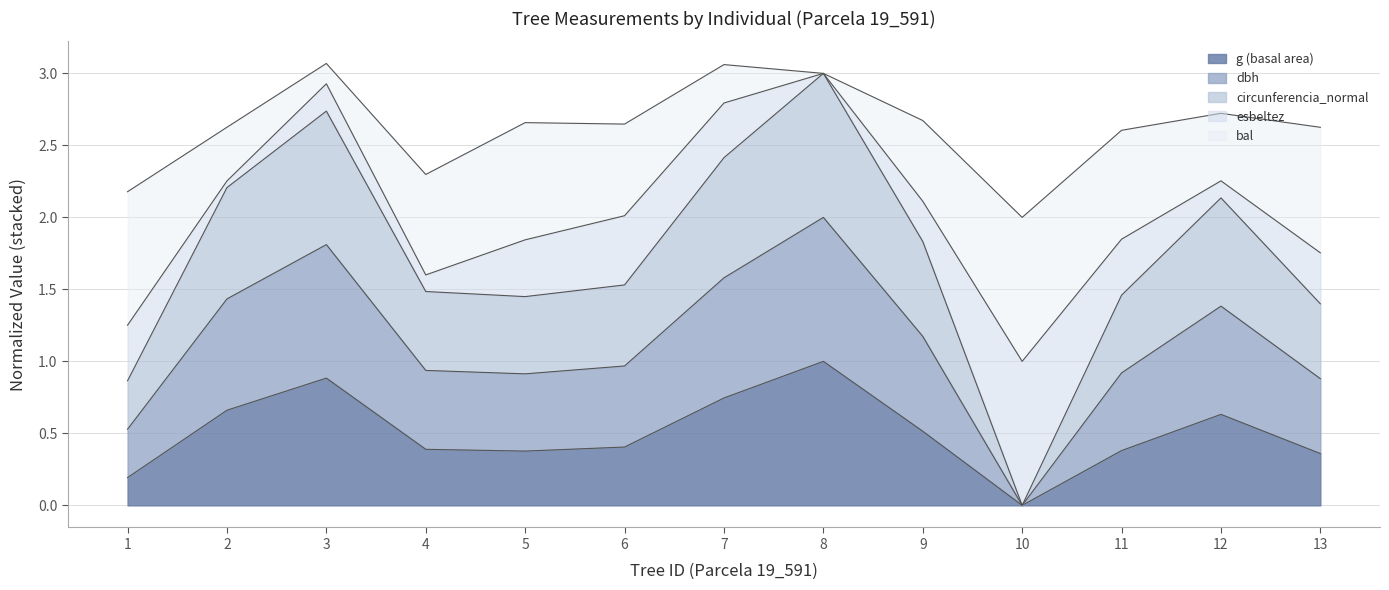

True or false: g and circunferencia_normal cross at least once.

False